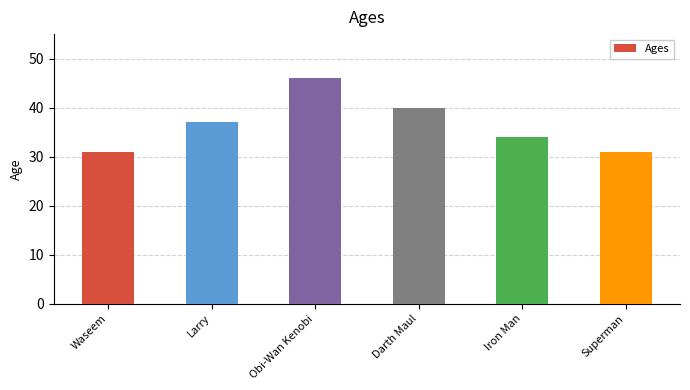

How many bars are there in total?

6